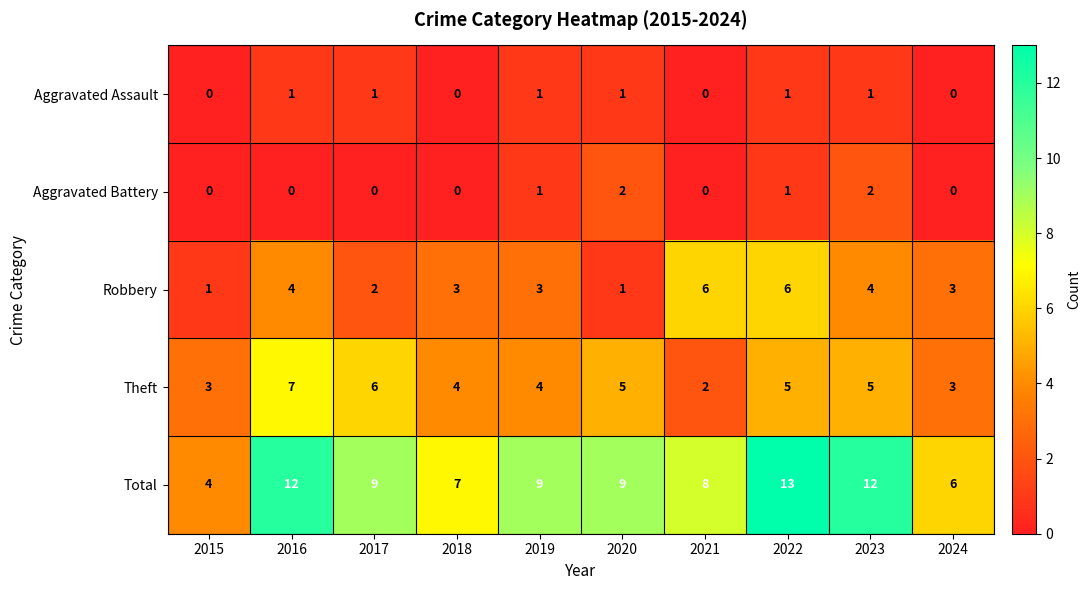

Which series has the widest spread of values?

Total